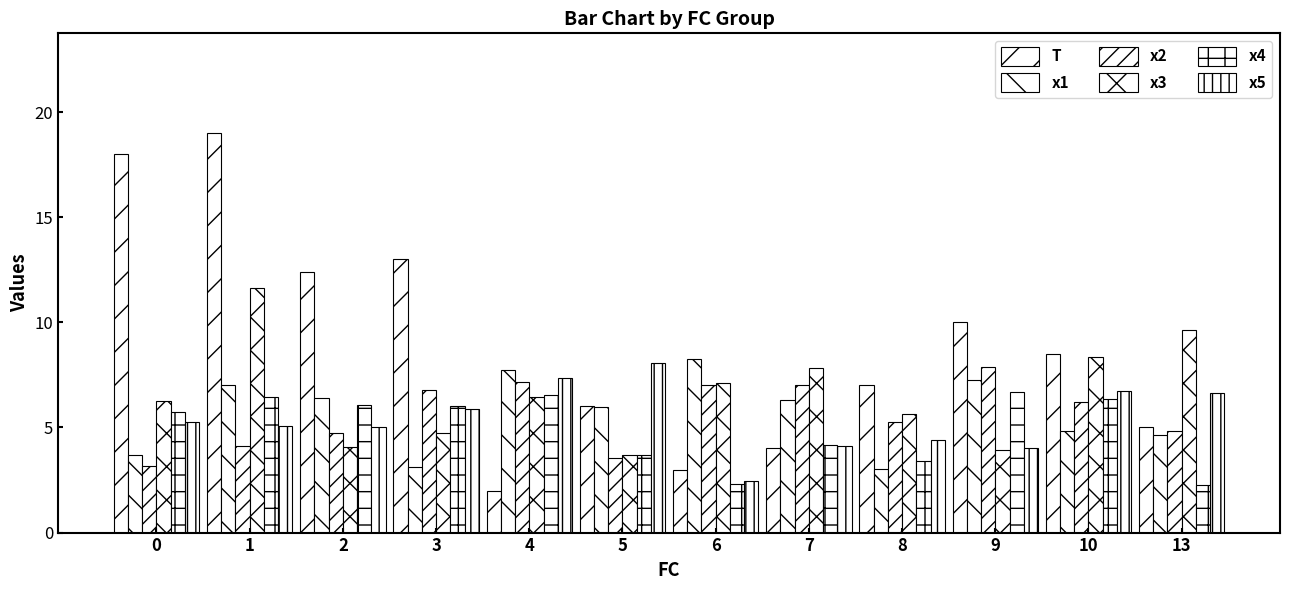

What is the total value across all series at 8?

28.7